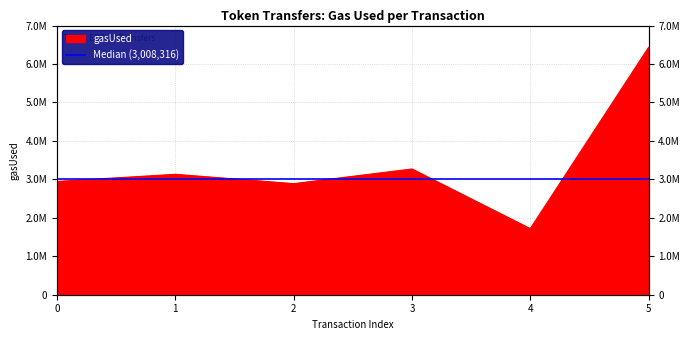

What is the sum of all values?

20385444